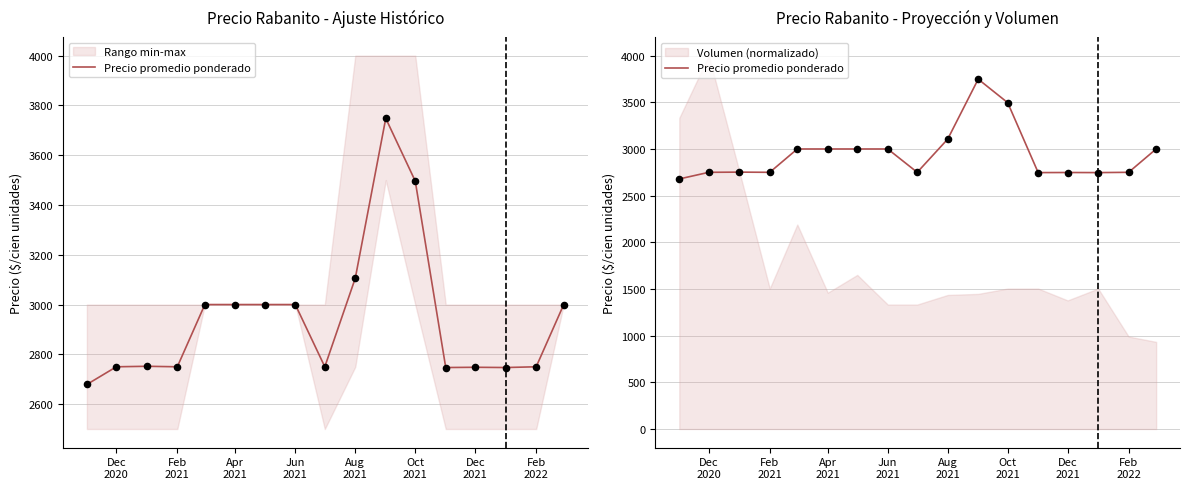

Approximately how many times larger is the value at Oct 2021 compared to Feb 2021?

1.3